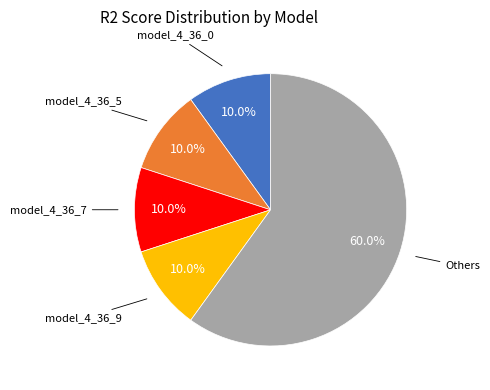

Is there a majority slice in this chart?

Yes